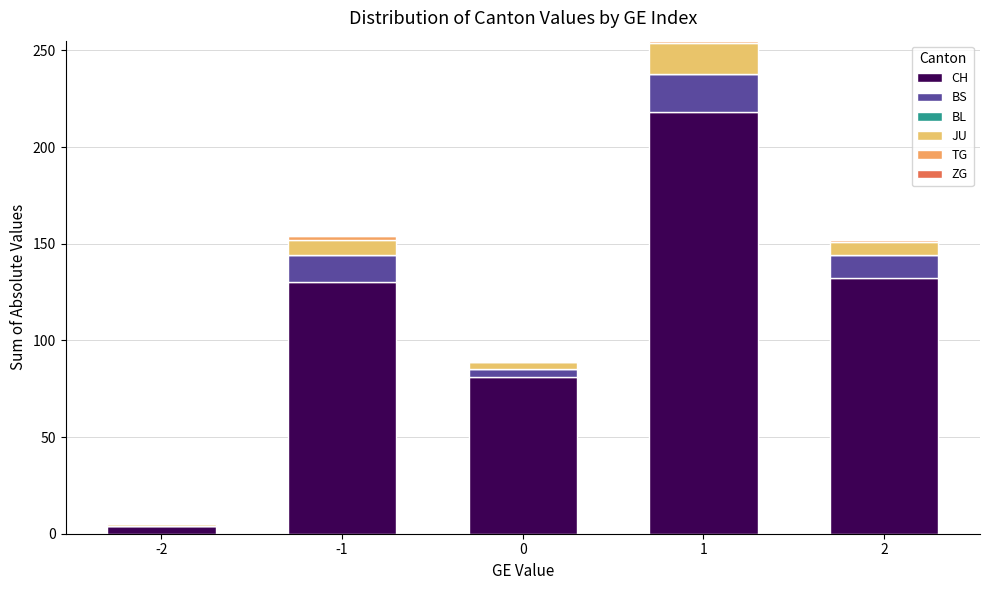

Are the bars grouped side by side (vs. stacked)?

No